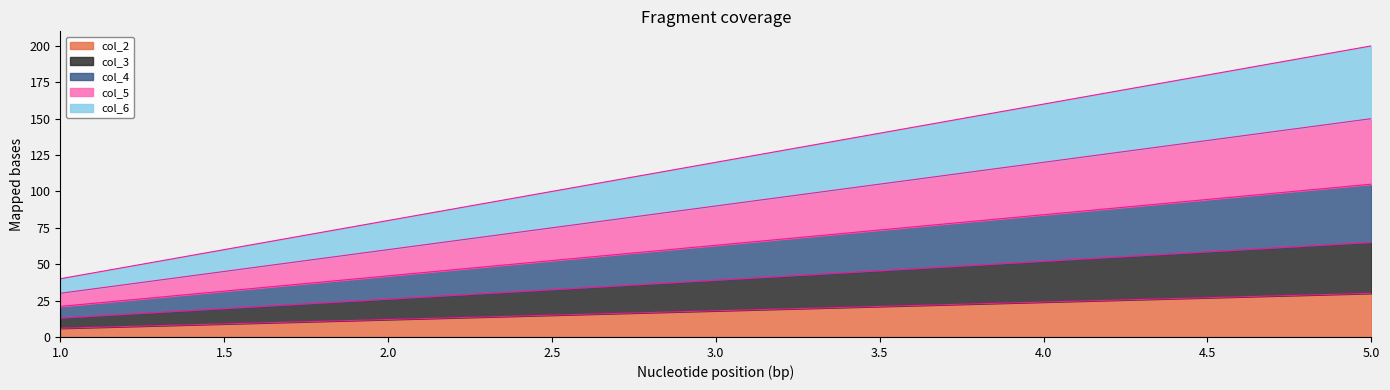

How many categories are shown in the chart?

5